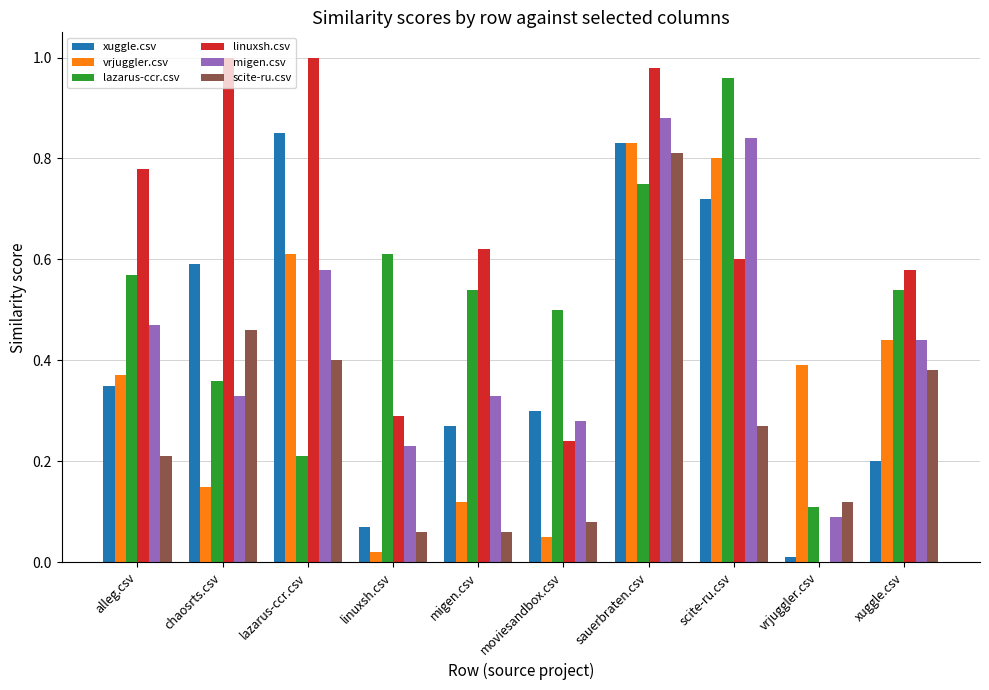

Which series has the largest total across all categories?

linuxsh.csv